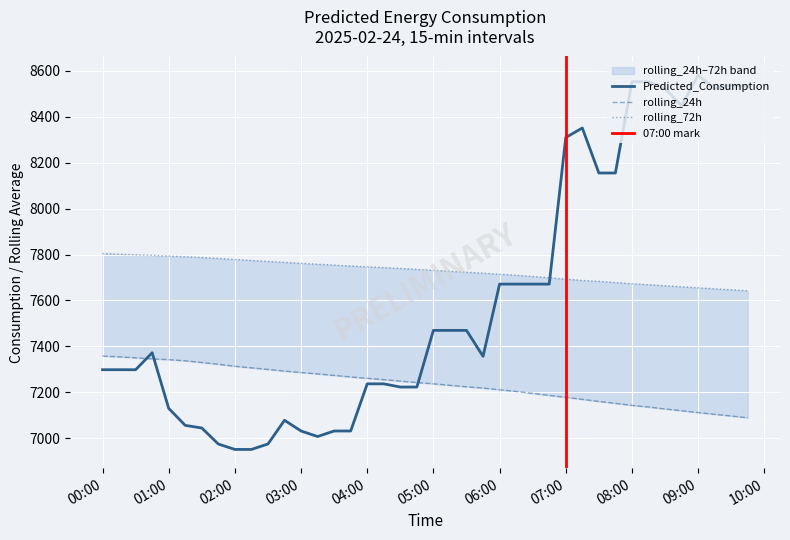

Rank the series at 2025-02-24 01:30:00 from highest to lowest value.

rolling_72h, rolling_24h, Predicted_Consumption